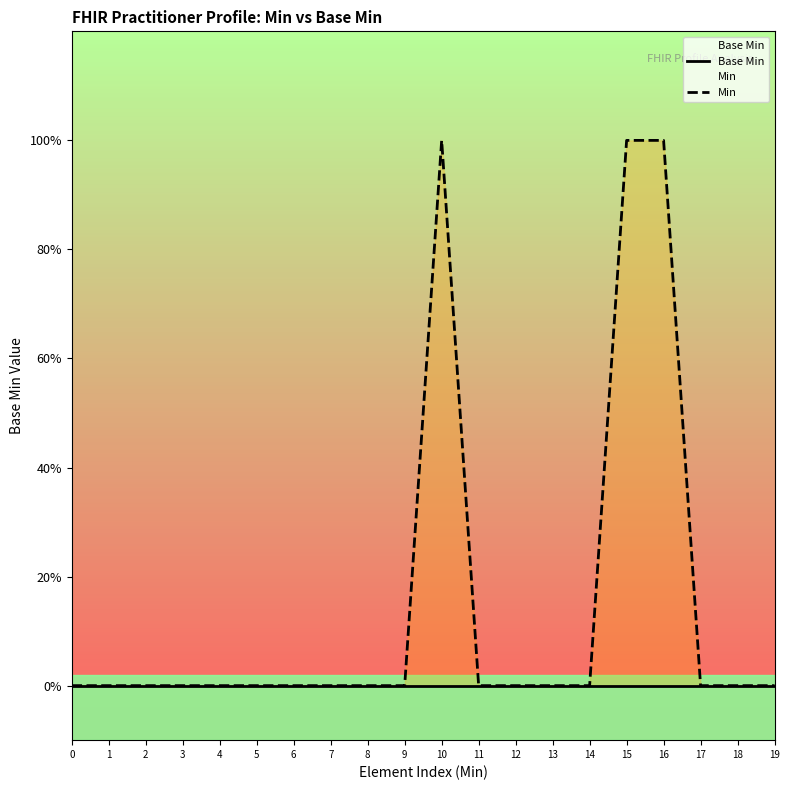

What is the sum of all Min values?

3